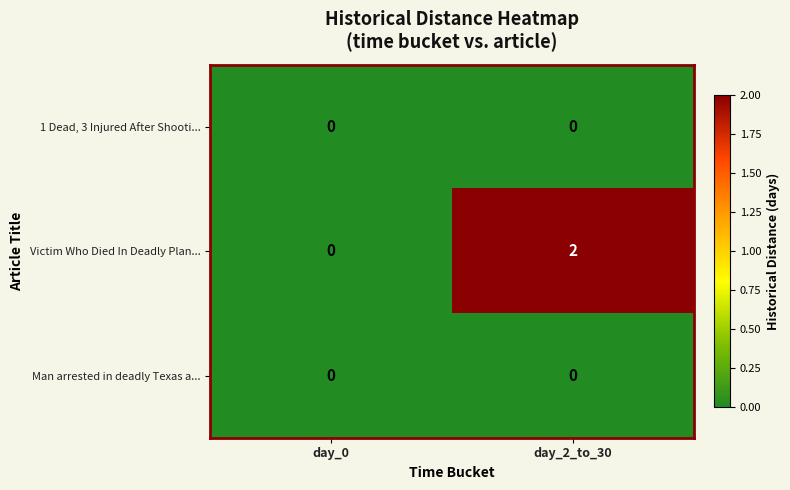

Reading right to left, transcribe all the data shown in this chart.

1 Dead, 3 Injured After Shooti...: 0	0
Victim Who Died In Deadly Plan...: 2	0
Man arrested in deadly Texas a...: 0	0